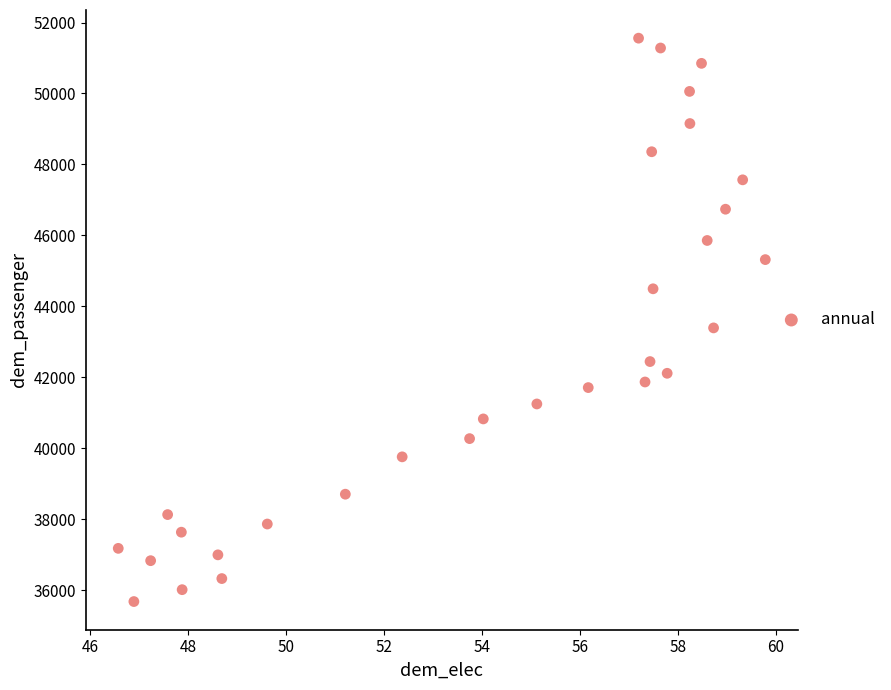

What Y value in the scatter plot is closest to 43621?

43394.8